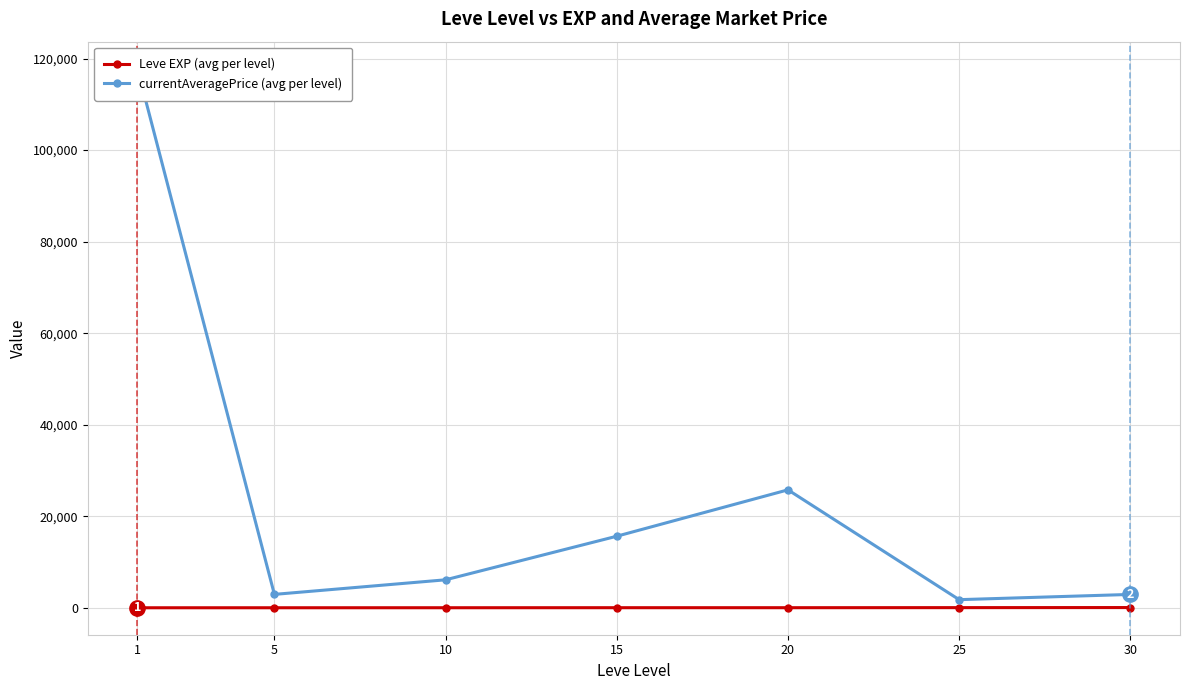

What is the difference between the second highest and minimum values in the currentAveragePrice (avg per level) series?

23993.8